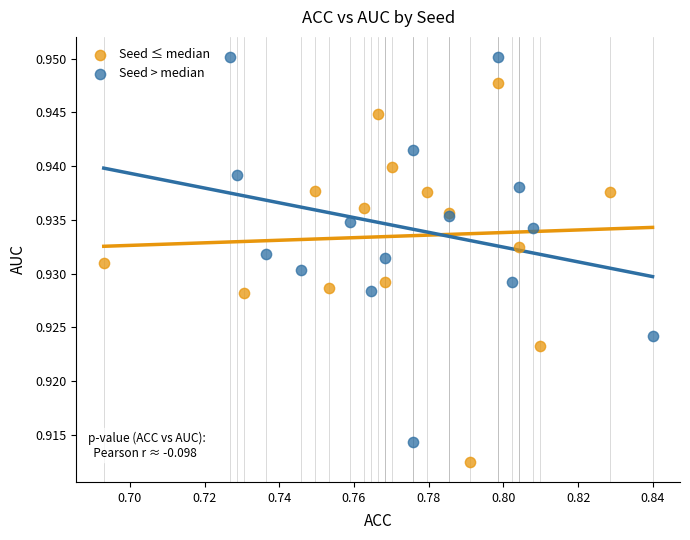

Which series reaches the maximum Y coordinate?

Seed > median